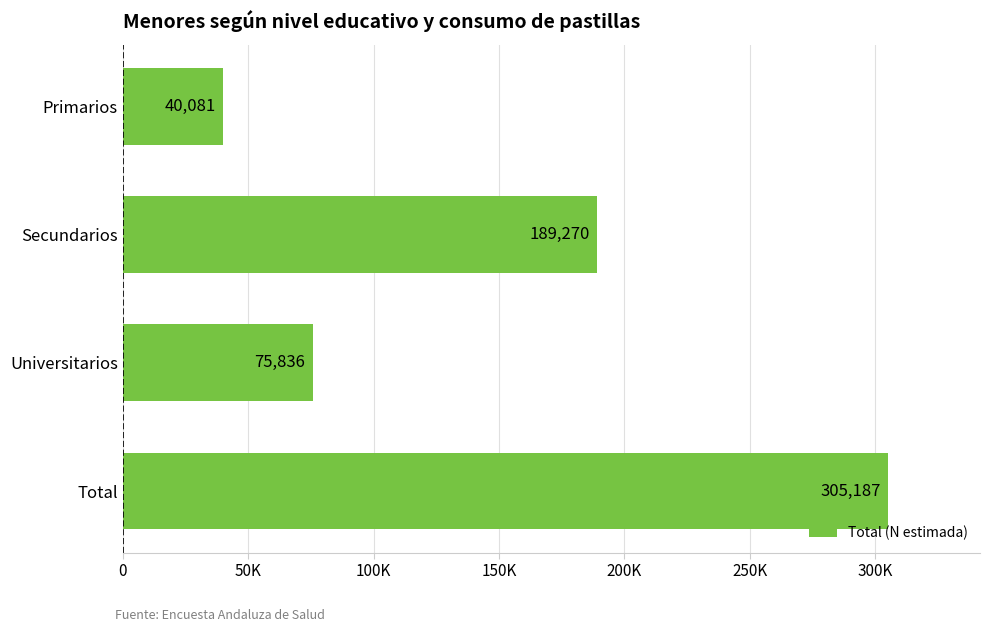

Does the chart contain any negative values?

No